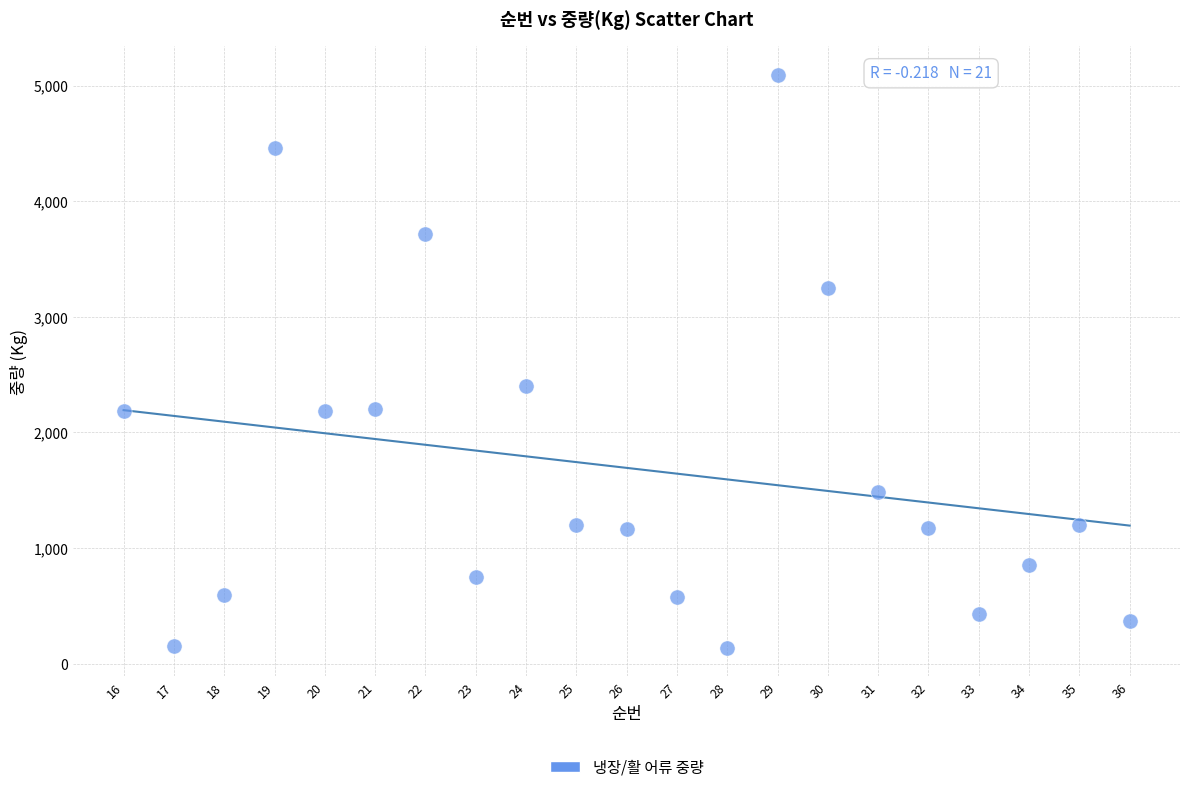

What Y value in the scatter plot is closest to 2616?

2400